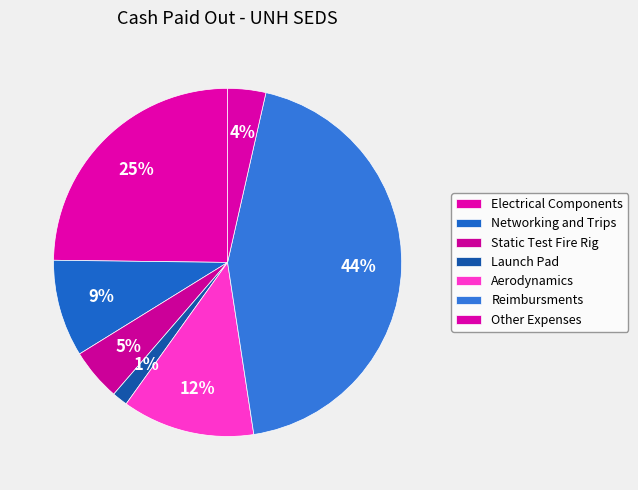

Count the number of slices in the pie.

7